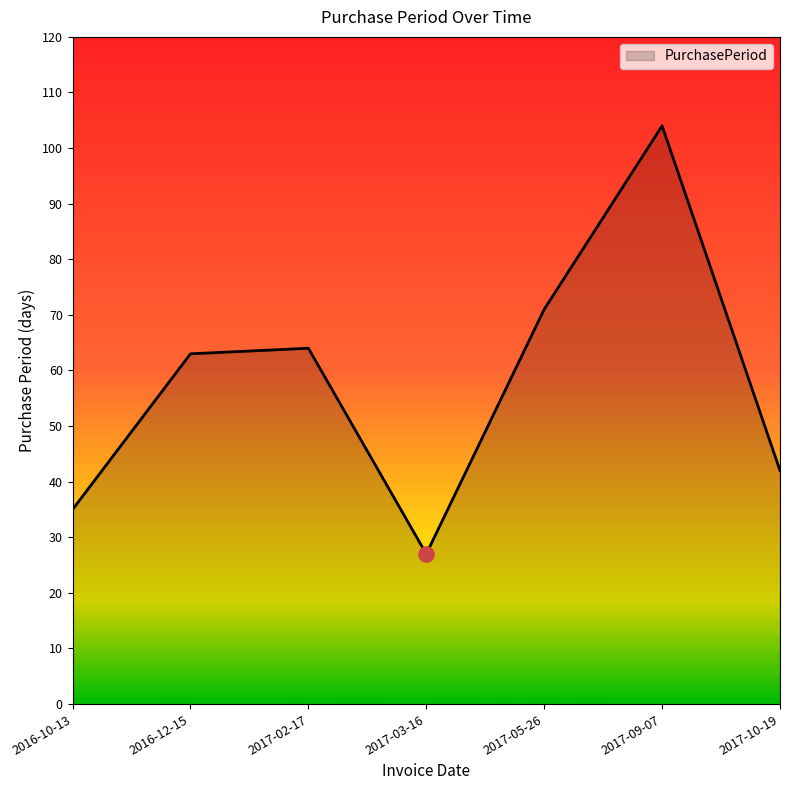

What is the ratio of the value at 2017-03-16 to the value at 2017-10-19?

0.6